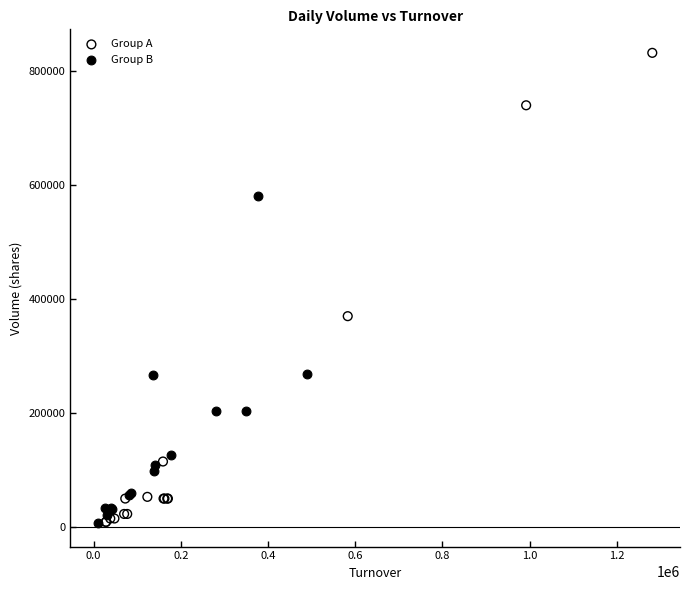

What are all the series names shown in the legend?

Group A, Group B